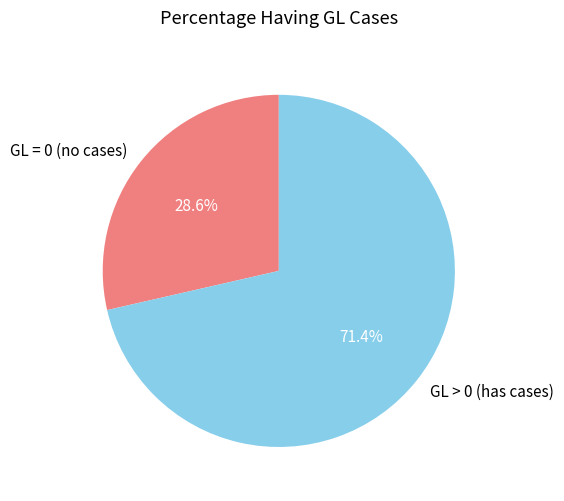

Rank the categories by value from lowest to highest.

GL = 0 (no cases), GL > 0 (has cases)